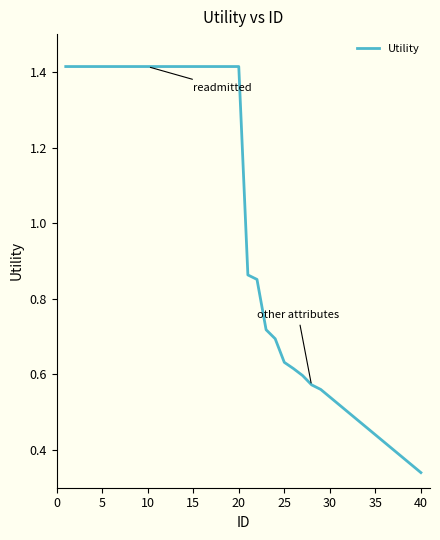

Does the chart have visible grid lines?

No